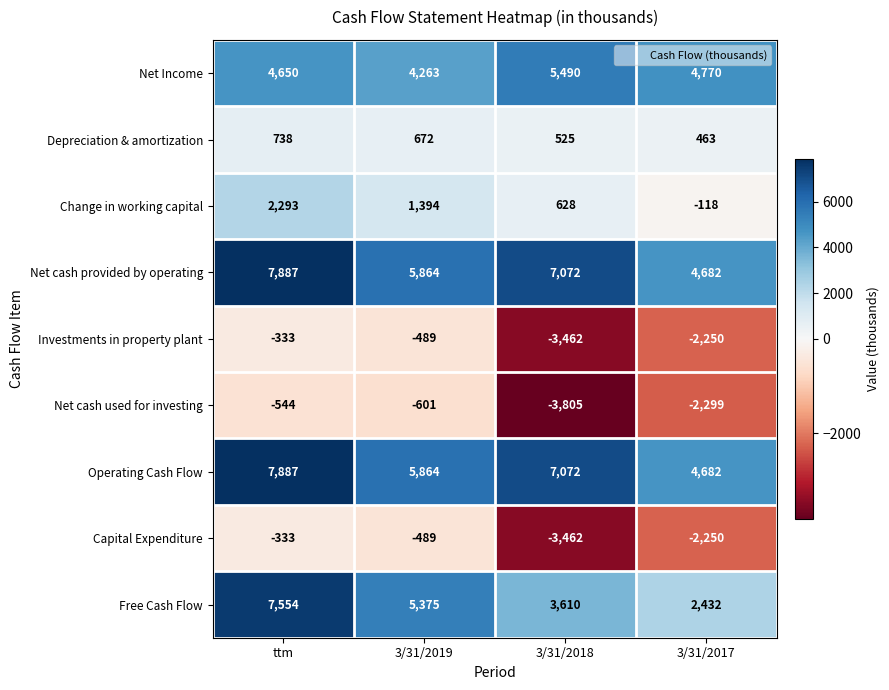

The value of Depreciation & amortization at 3/31/2017 is 630. True or false?

False